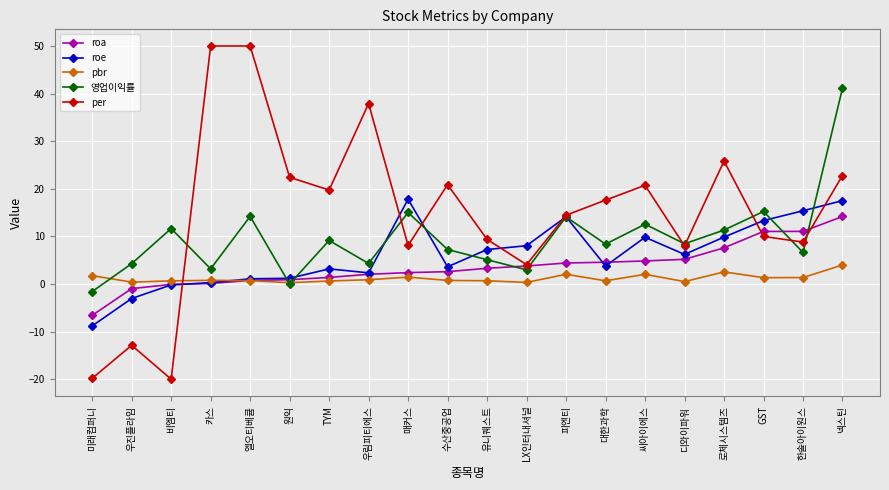

What is the minimum value shown in the chart?

-20.0